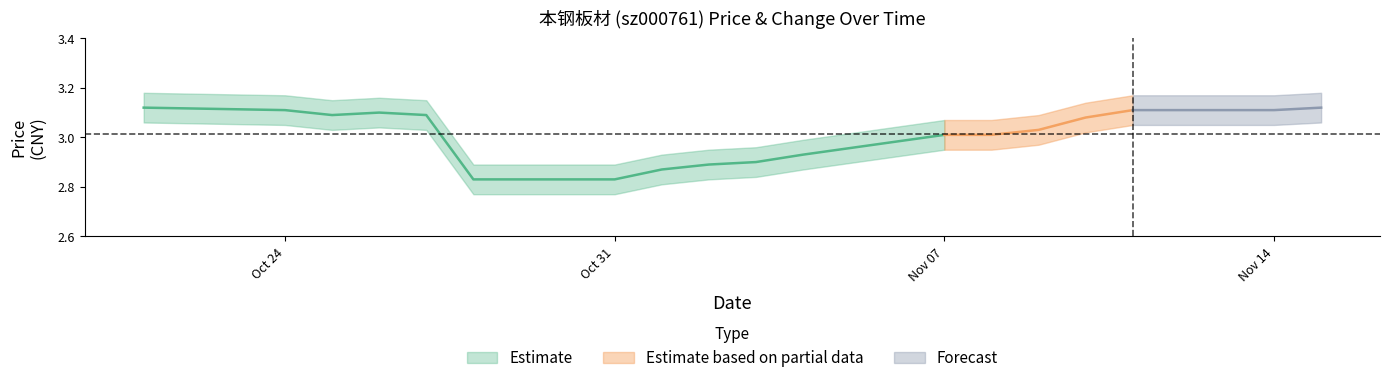

What is the label of the 9th point from the right?

2022-11-03